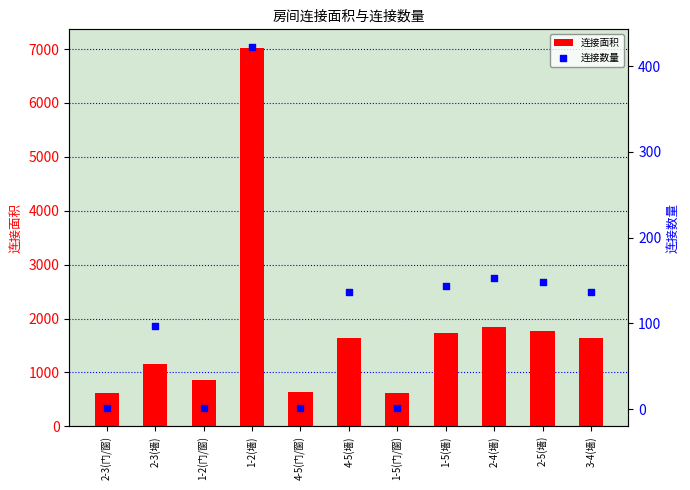

At how many categories does at least one series exceed 984?

7